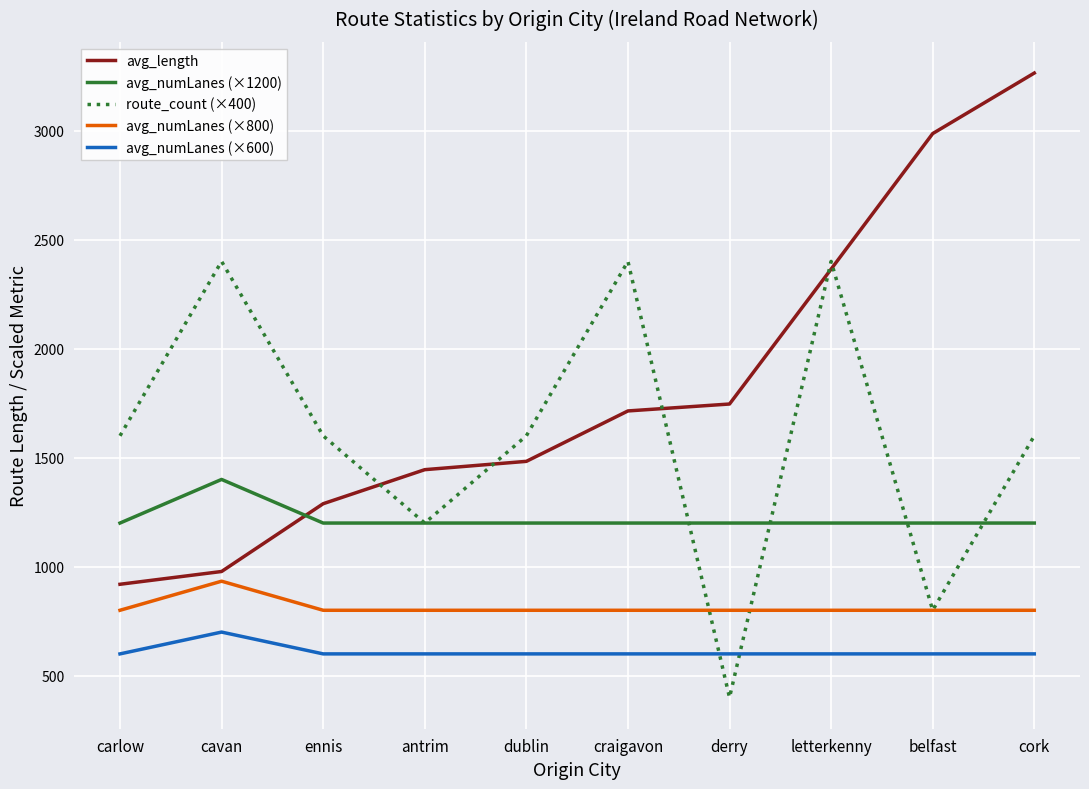

What value does the avg_numLanes (×800) series have at belfast?

800.0